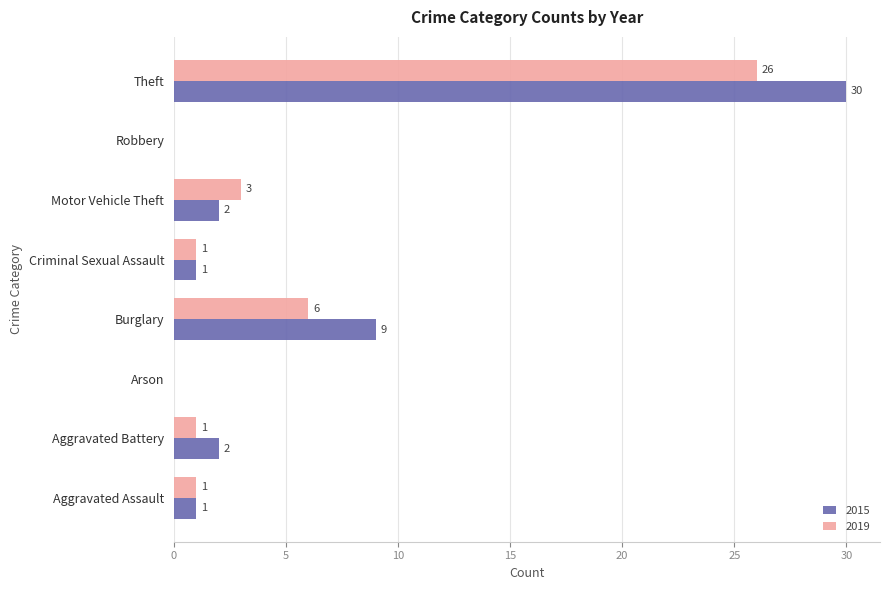

What is the sum of all 2019 values?

38